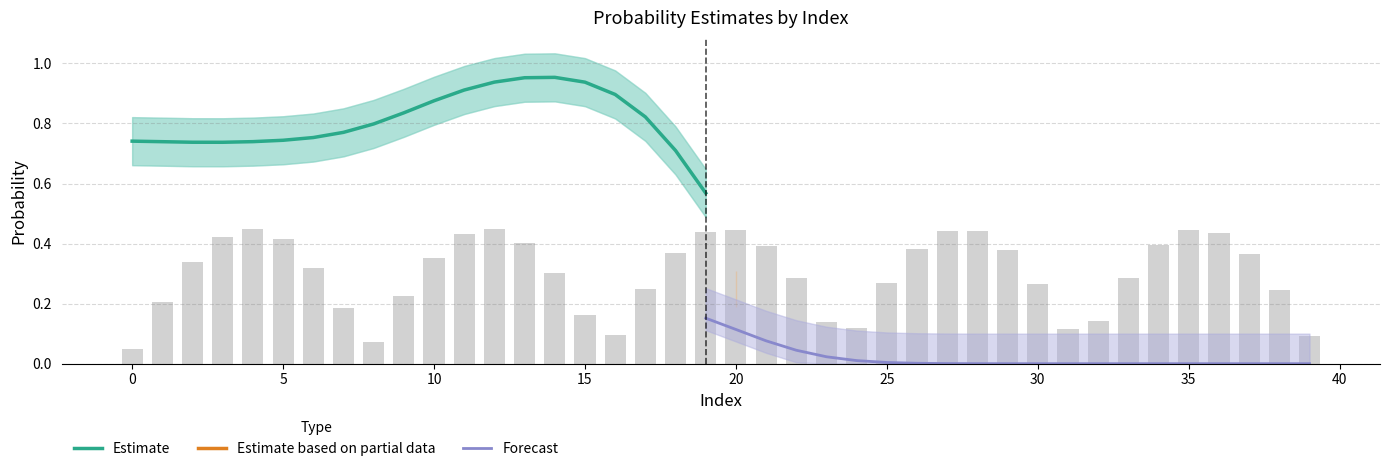

Are the bars horizontal?

No